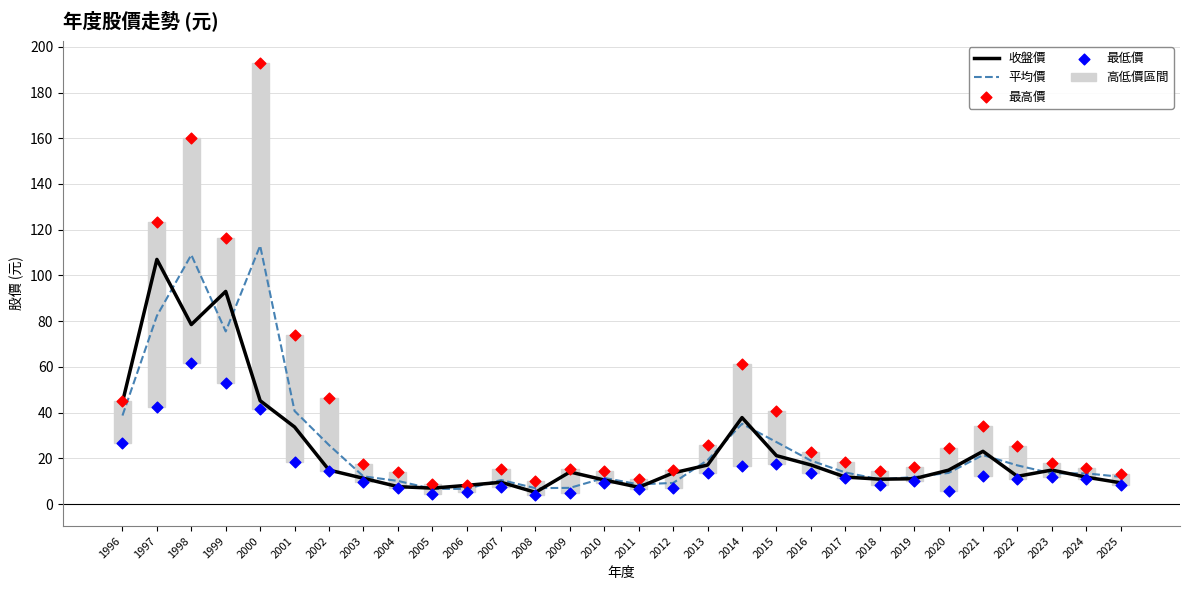

Which series reaches the maximum Y coordinate?

最高價